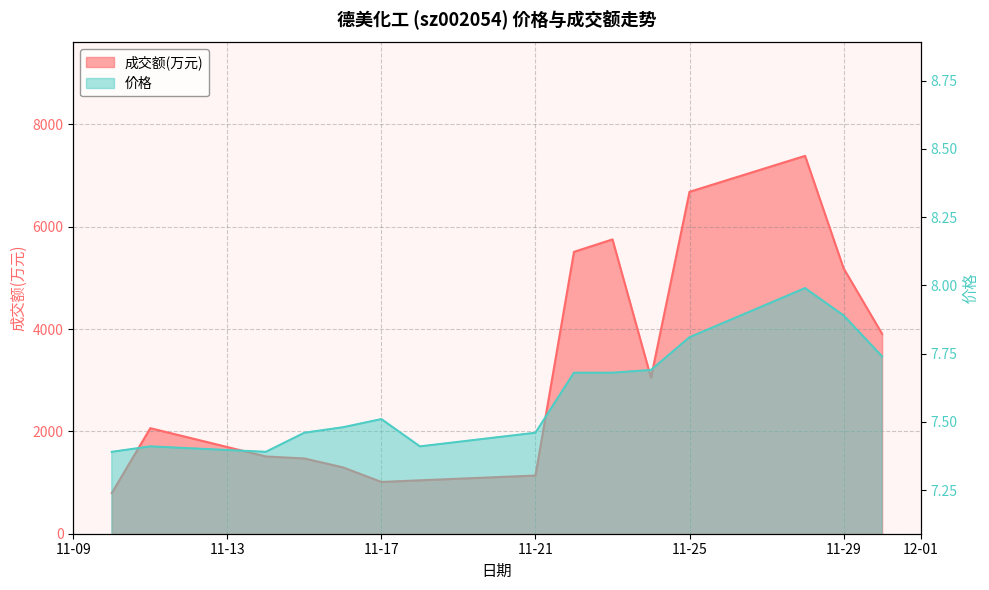

In 成交额(万元), how many points are lower than both neighbors (excluding endpoints)?

2